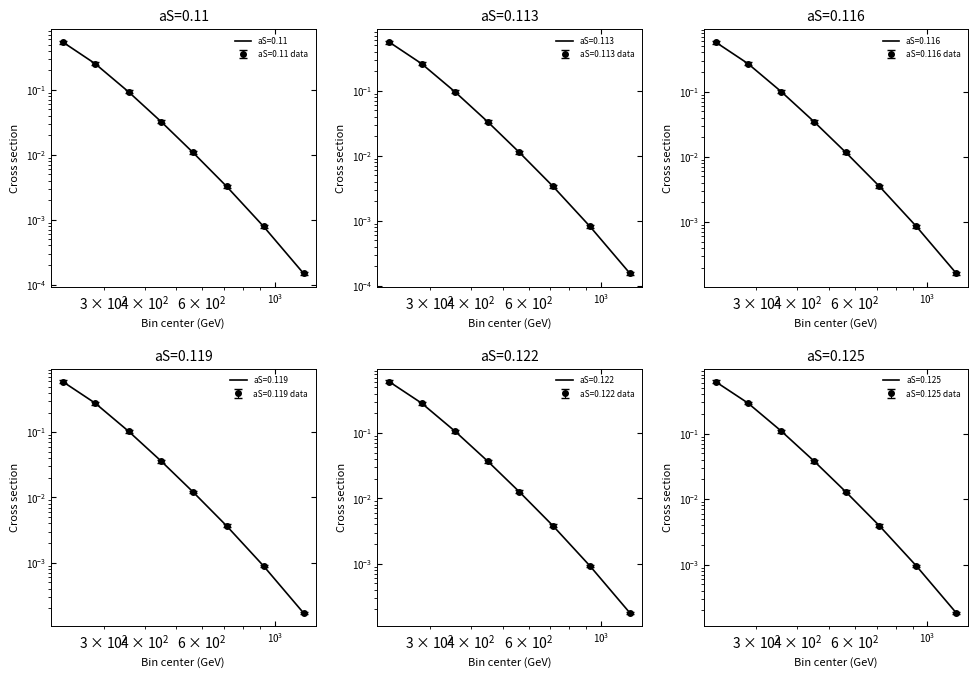

Reading left to right, list all the values displayed in this chart.

aS=0.11: 225.0=0.5	282.5=0.3	357.5=0.1	450.0=0.0	562.5=0.0	712.5=0.0	925.0=0.0	1225.0=0.0
aS=0.113: 225.0=0.6	282.5=0.3	357.5=0.1	450.0=0.0	562.5=0.0	712.5=0.0	925.0=0.0	1225.0=0.0
aS=0.116: 225.0=0.6	282.5=0.3	357.5=0.1	450.0=0.0	562.5=0.0	712.5=0.0	925.0=0.0	1225.0=0.0
aS=0.119: 225.0=0.6	282.5=0.3	357.5=0.1	450.0=0.0	562.5=0.0	712.5=0.0	925.0=0.0	1225.0=0.0
aS=0.122: 225.0=0.6	282.5=0.3	357.5=0.1	450.0=0.0	562.5=0.0	712.5=0.0	925.0=0.0	1225.0=0.0
aS=0.125: 225.0=0.7	282.5=0.3	357.5=0.1	450.0=0.0	562.5=0.0	712.5=0.0	925.0=0.0	1225.0=0.0